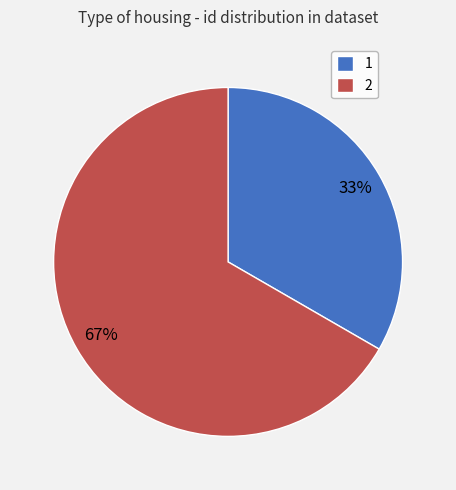

Do 2 and 1 together represent more than half of the pie?

Yes